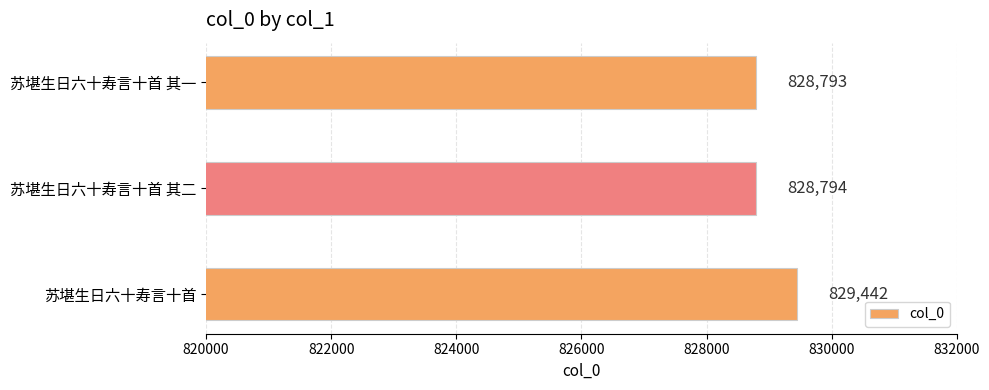

Is it true that the value at 苏堪生日六十寿言十首 其二 is 828794?

True